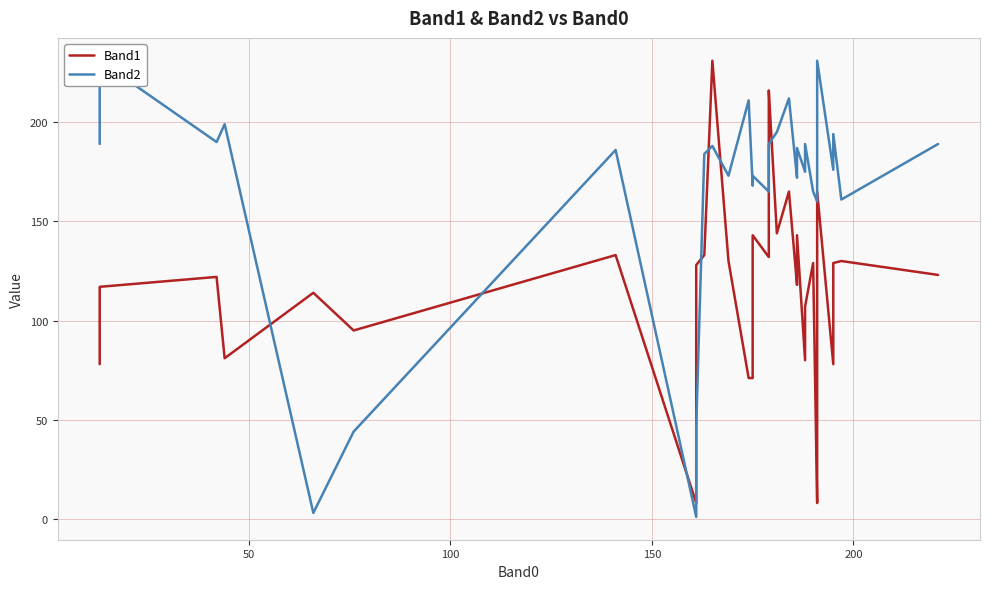

Is the value of Band2 at 31 greater than the value of Band1 at 38?

Yes